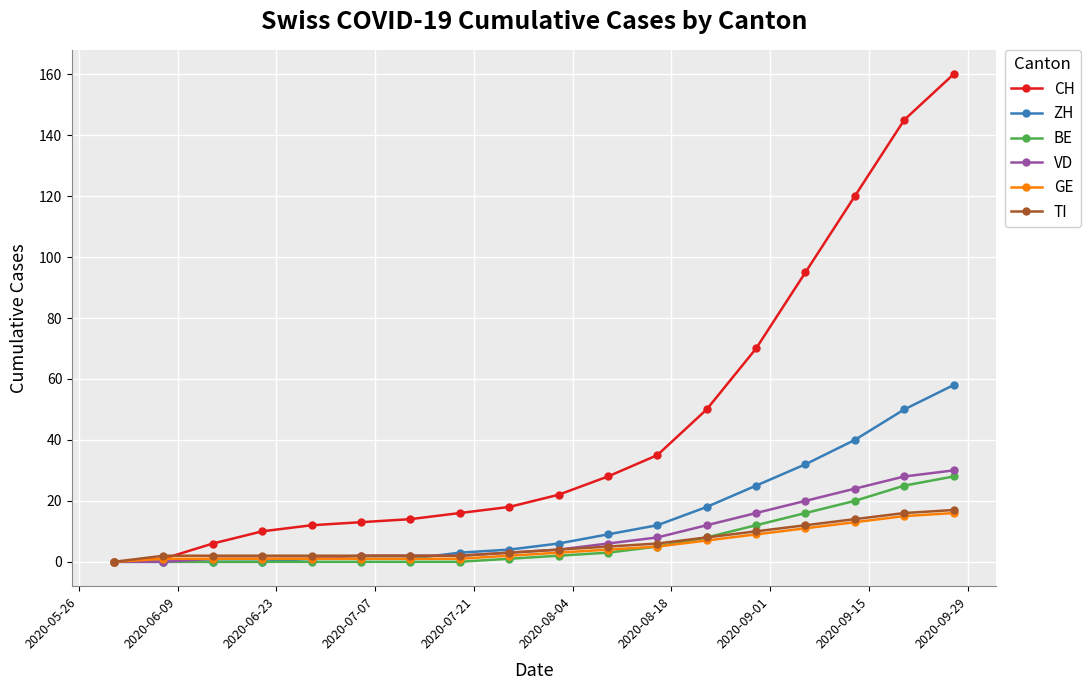

How many categories are shown in the chart?

18